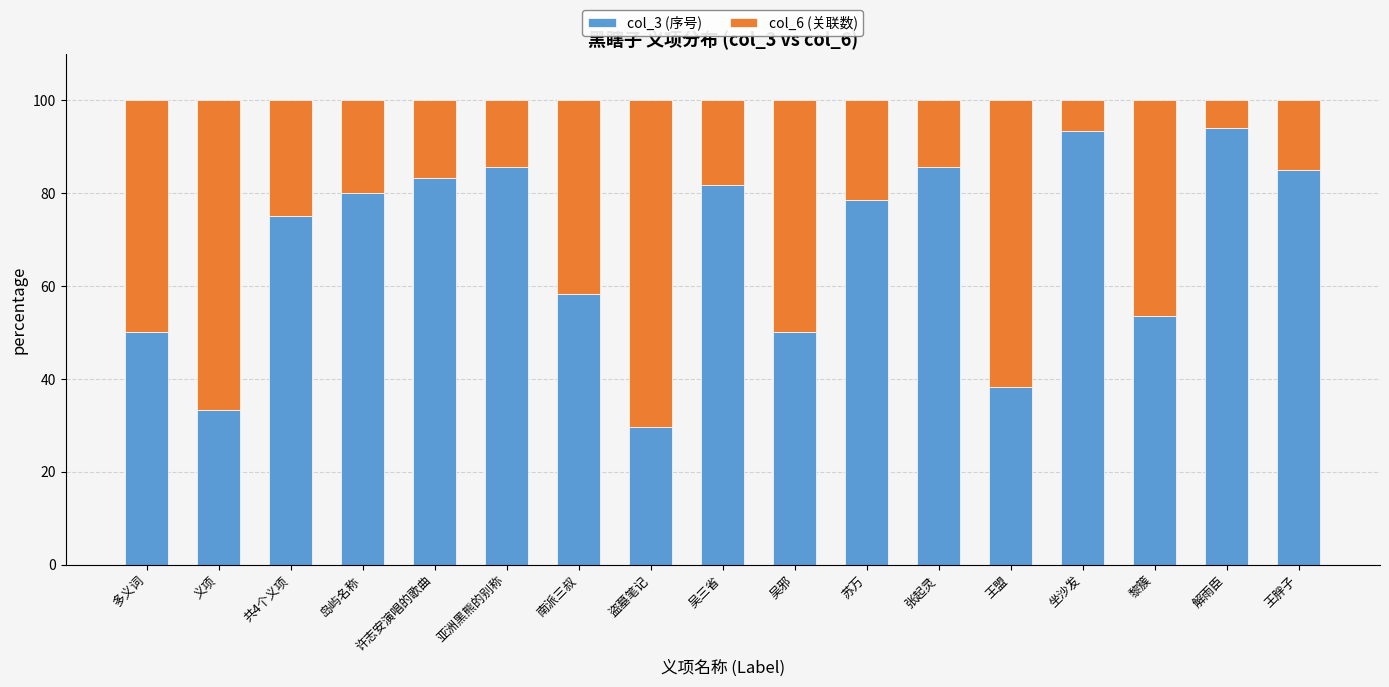

What is the difference between the maximum and second lowest values in the col_3 (序号) series?

60.8